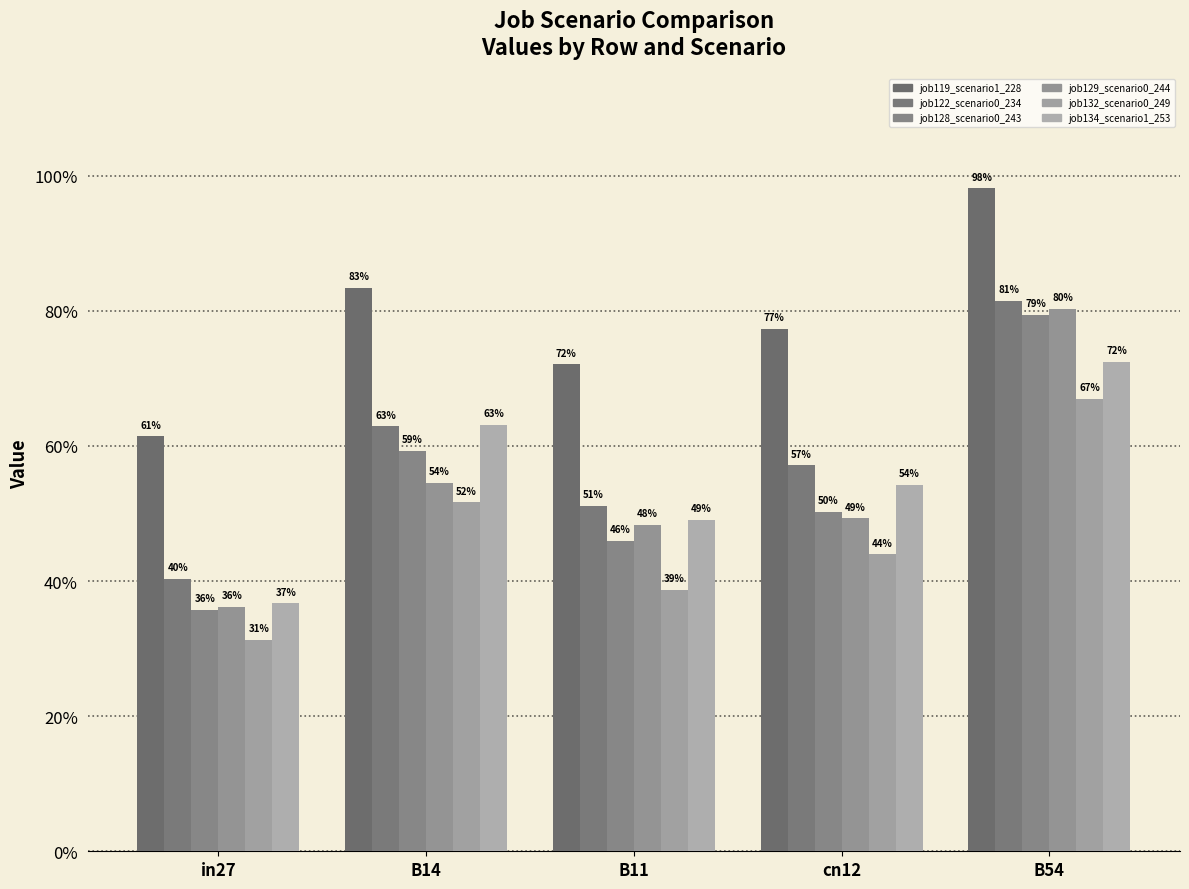

What is the label of the 3rd bar from the right?

B11